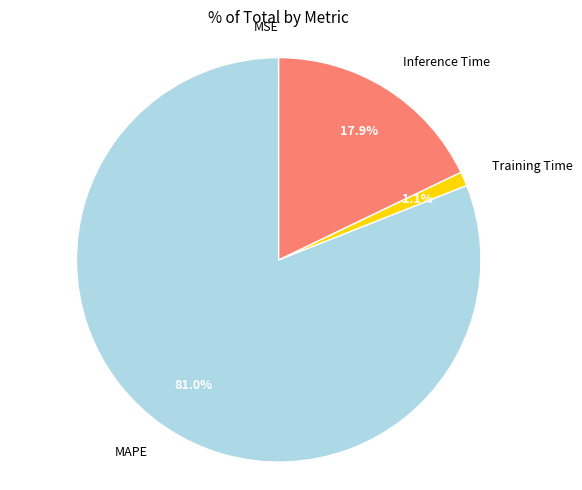

Is there a majority slice in this chart?

Yes